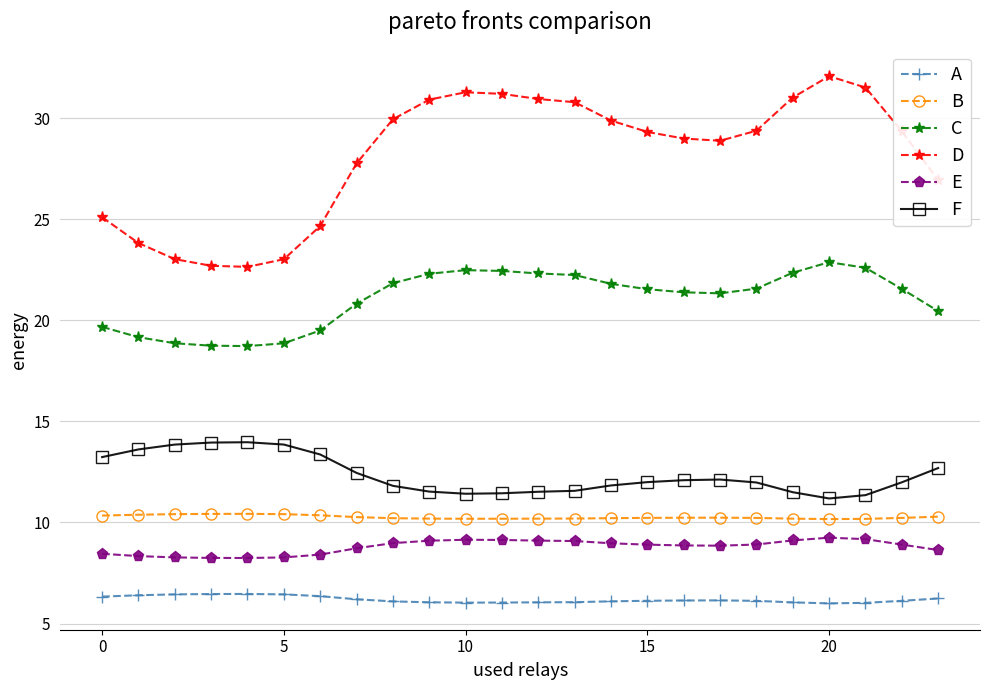

How many lines are shown in the chart?

6